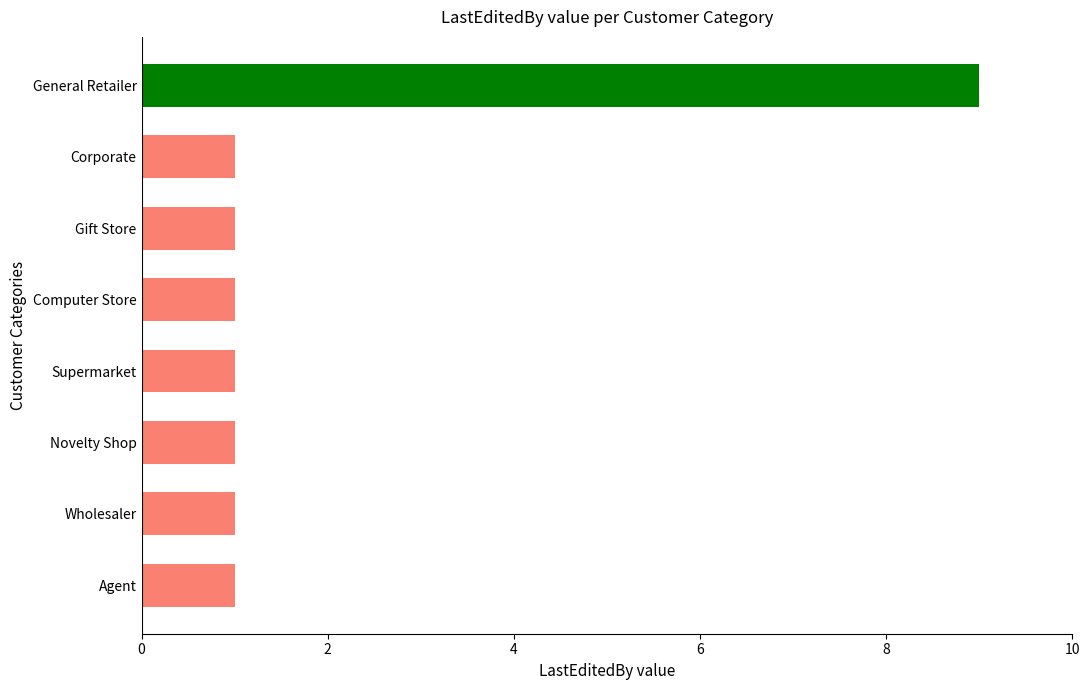

What is the ratio of the value at Agent to the value at Supermarket?

1.0